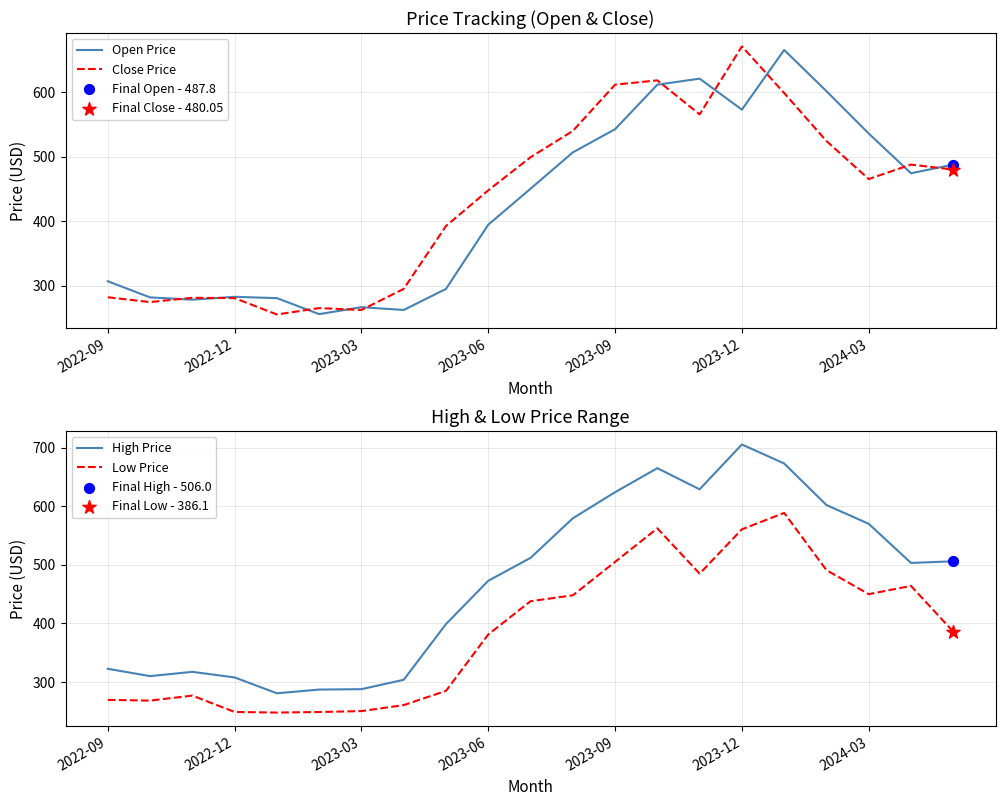

At how many categories does at least one series exceed 661?

3